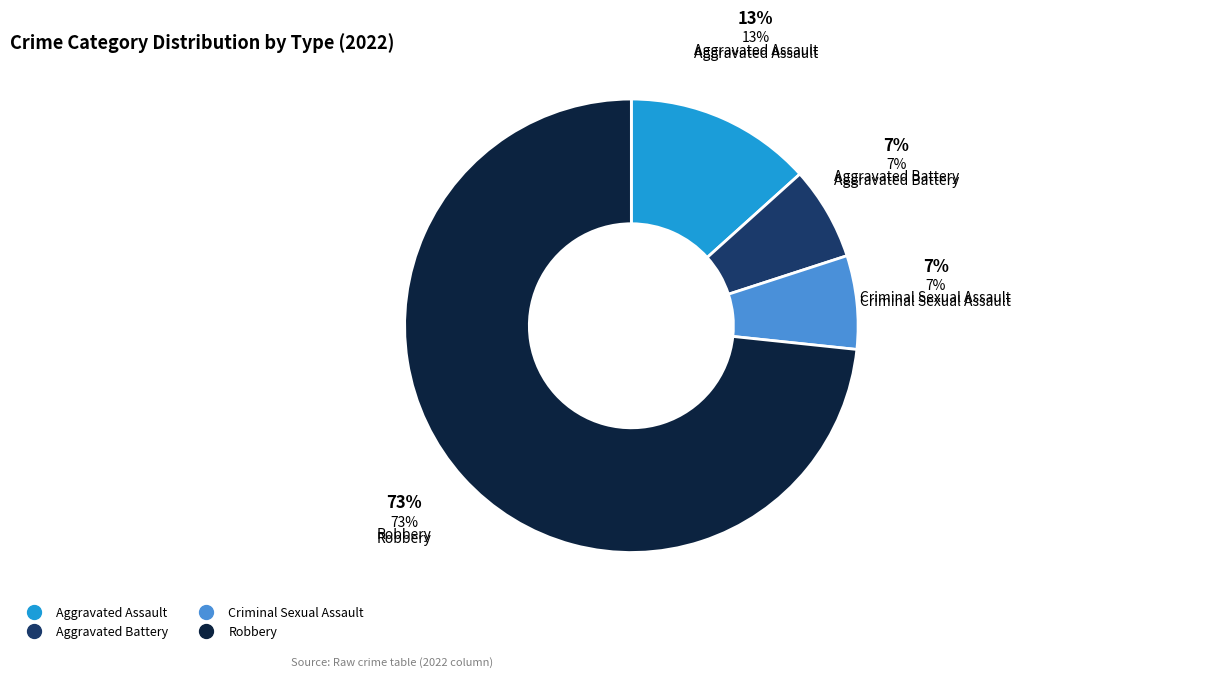

Which category has the smallest portion of the pie?

Aggravated Battery